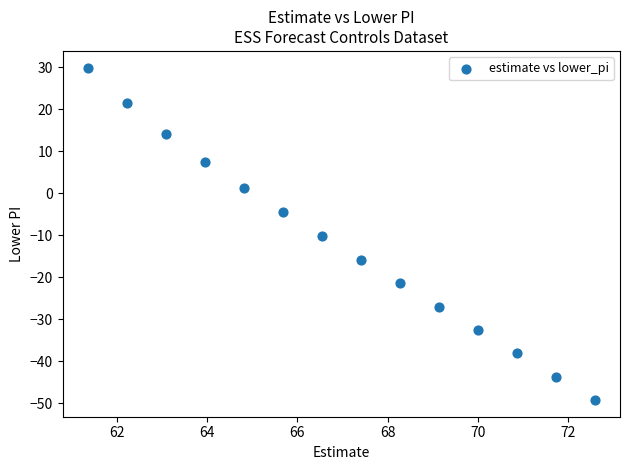

What is the range of X values (max minus min)?

11.2